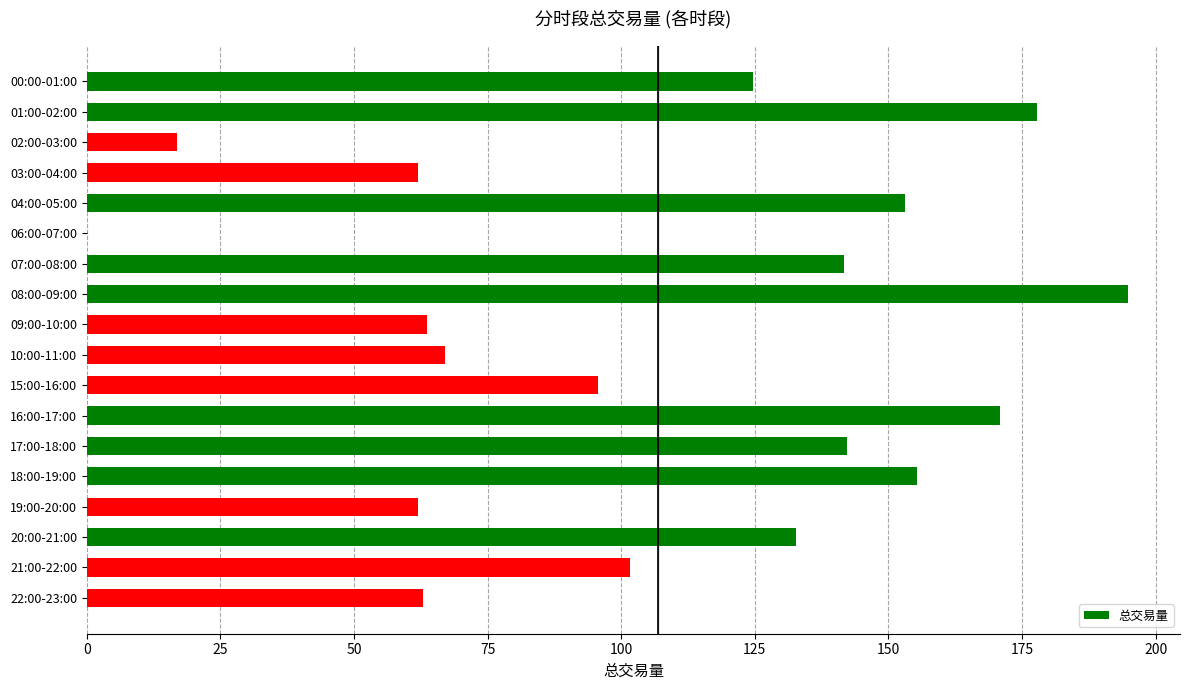

What is the change in value from 01:00-02:00 to 03:00-04:00?

-115.9